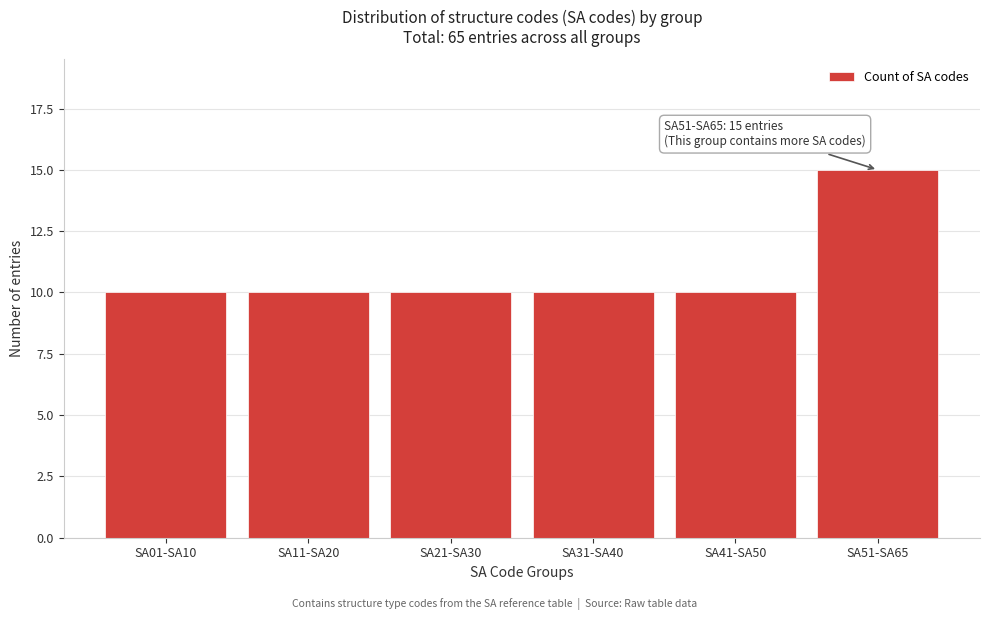

Reading left to right, what are all the values shown in this chart?

10	10	10	10	10	15